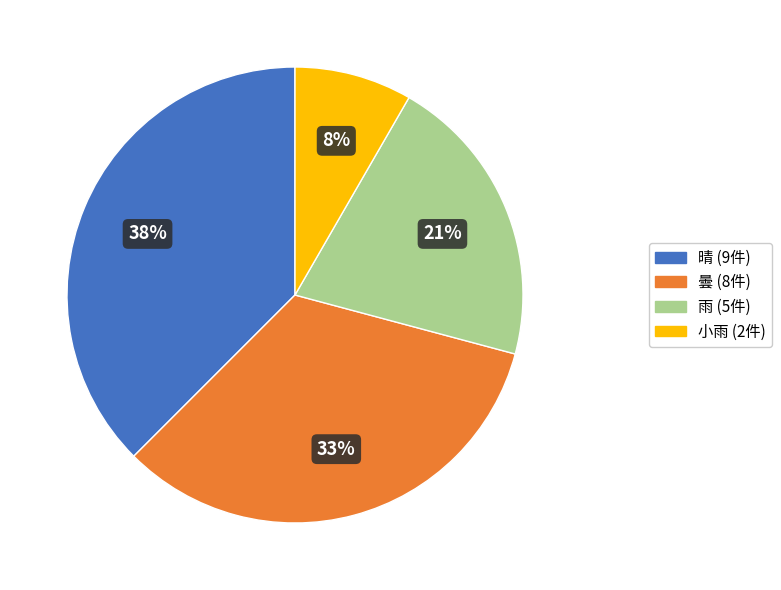

To the nearest percent, what is the combined percentage of 晴 and 曇?

71%